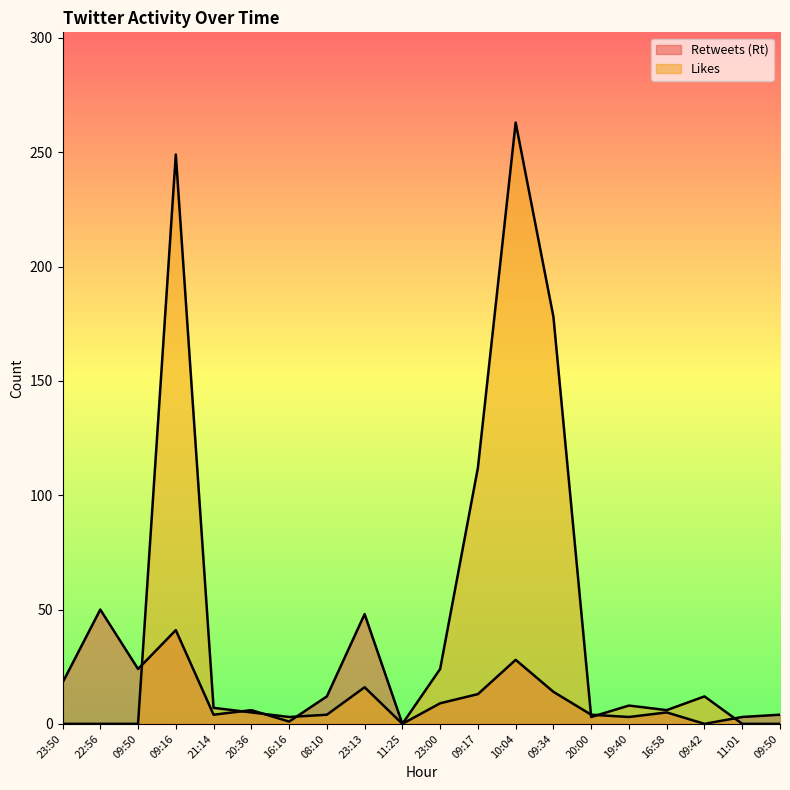

At which label does Retweets (Rt) reach its minimum?

11:25